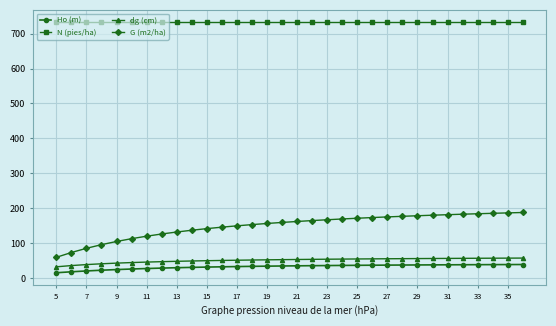

Which series has the largest range (max minus min)?

G (m2/ha)